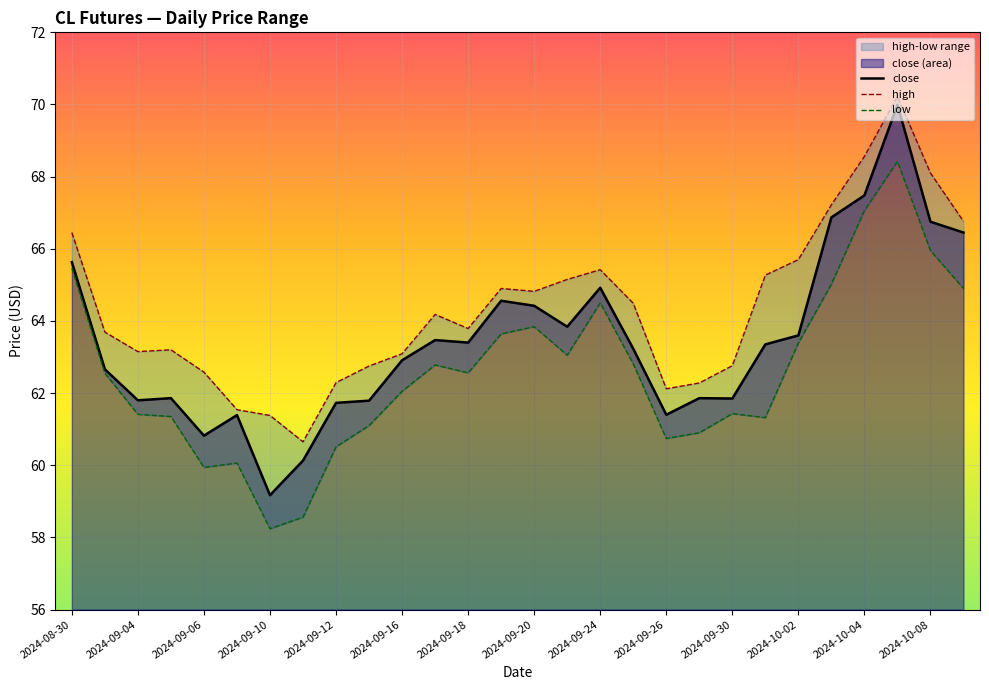

What is the approximate value of high at 2024-09-06?

62.6